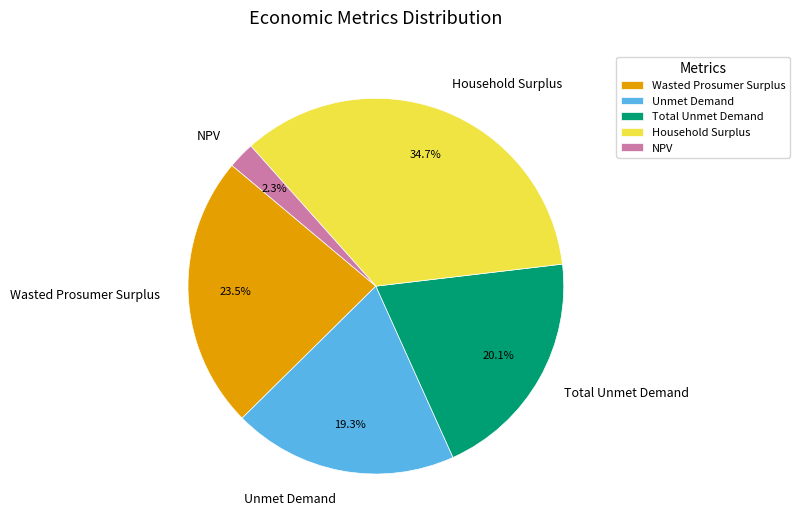

To the nearest percent, what is the difference between the NPV and Wasted Prosumer Surplus slice percentages?

21%